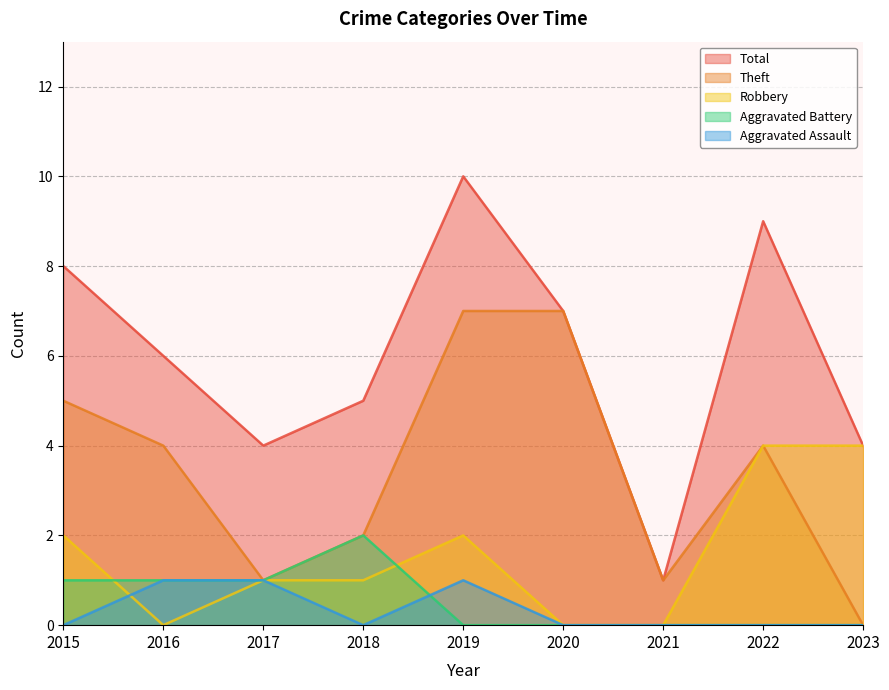

How many interior local peaks does the Robbery series have?

1